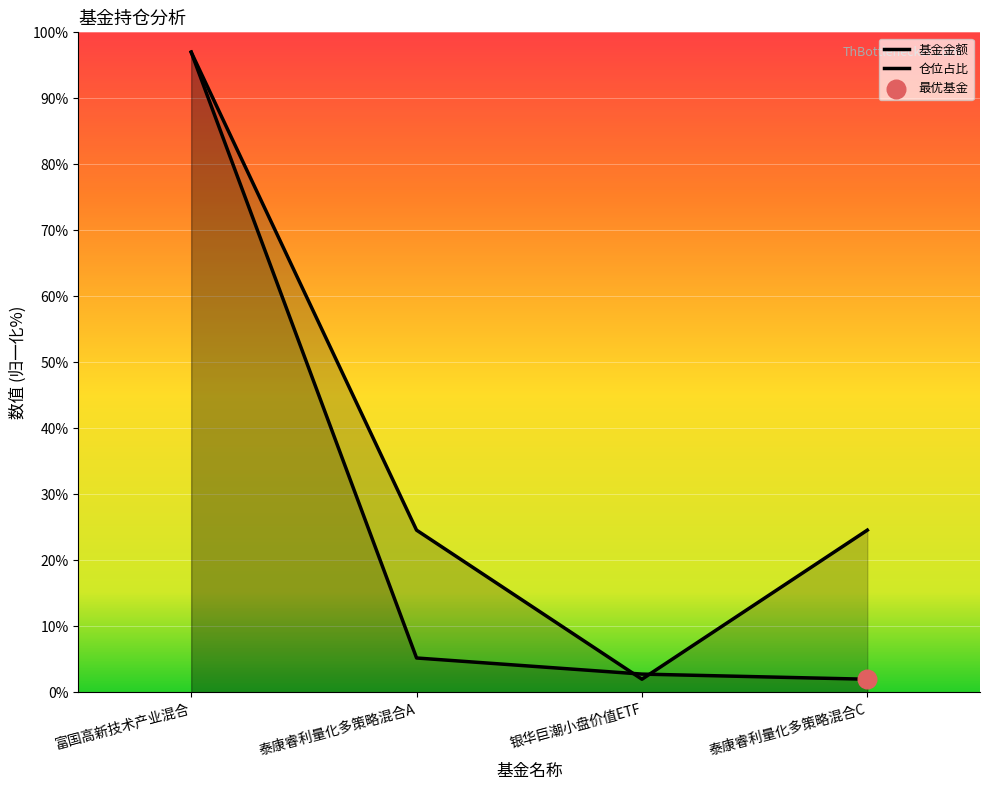

What are all the series names shown in the legend?

基金金额, 仓位占比